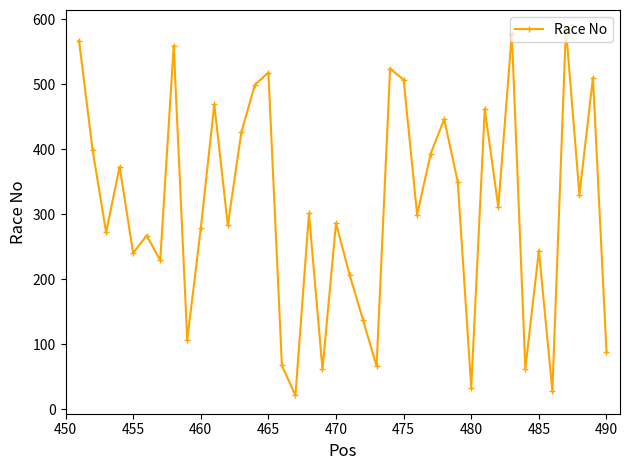

Is this an area chart (filled region under the line)?

No